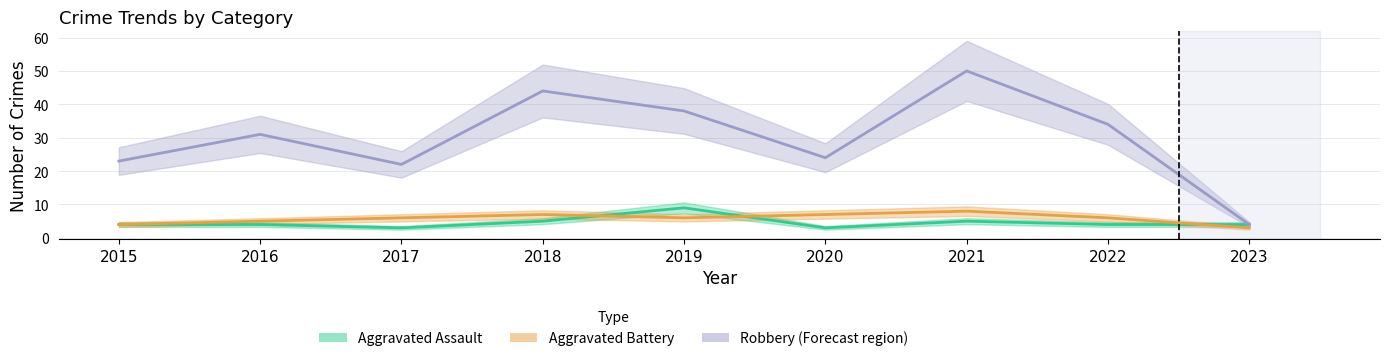

Count the number of data series in this chart.

3